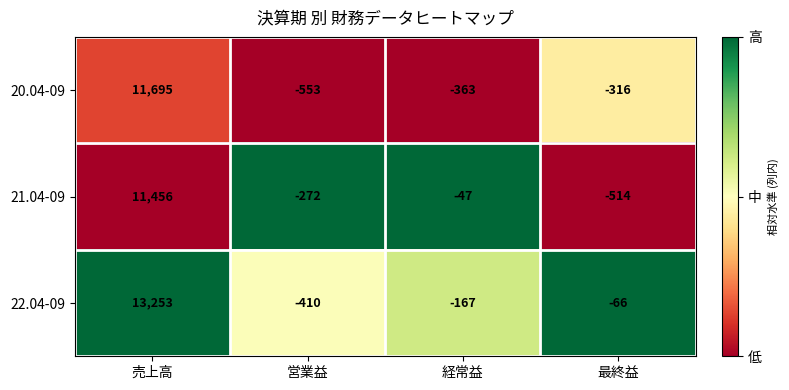

What is the sum of the 21.04-09 values at 最終益 and 経常益?

-561